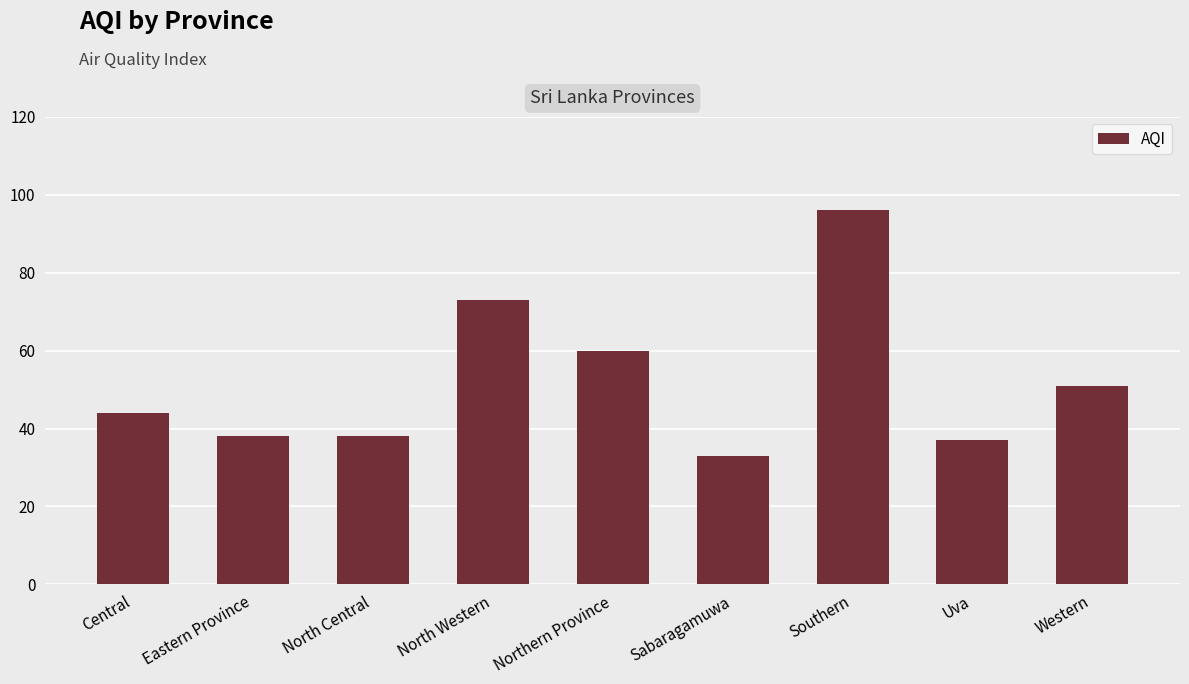

What value does the data have at Uva, to the nearest 5?

35